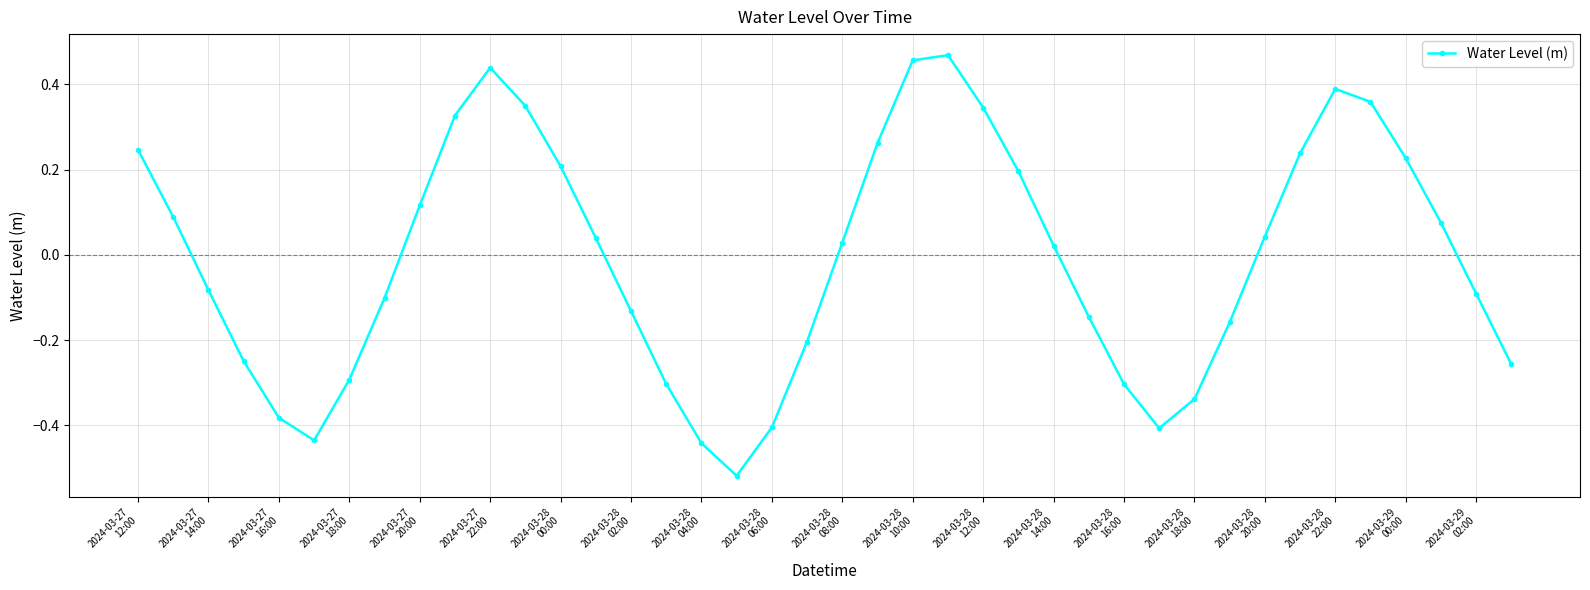

How many points are higher than both their immediate neighbors (excluding endpoints)?

3